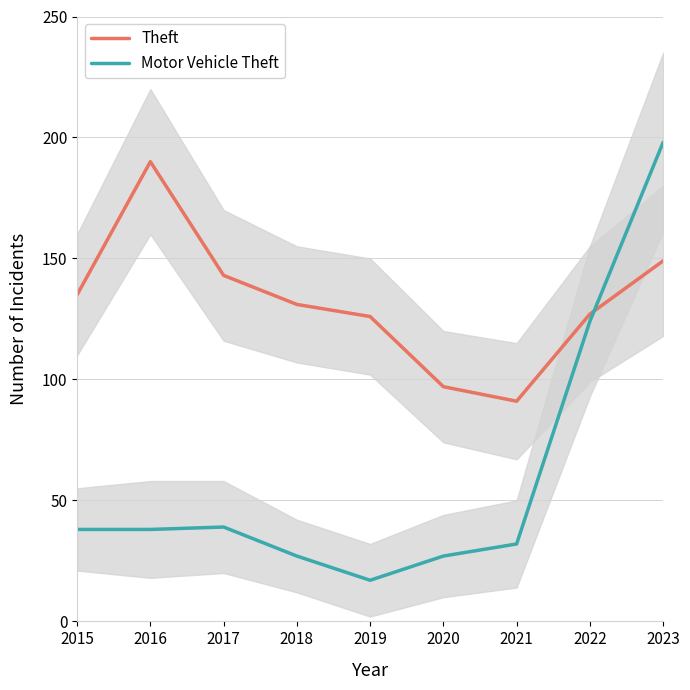

What is the value of the Motor Vehicle Theft point at the 6th from the left?

27